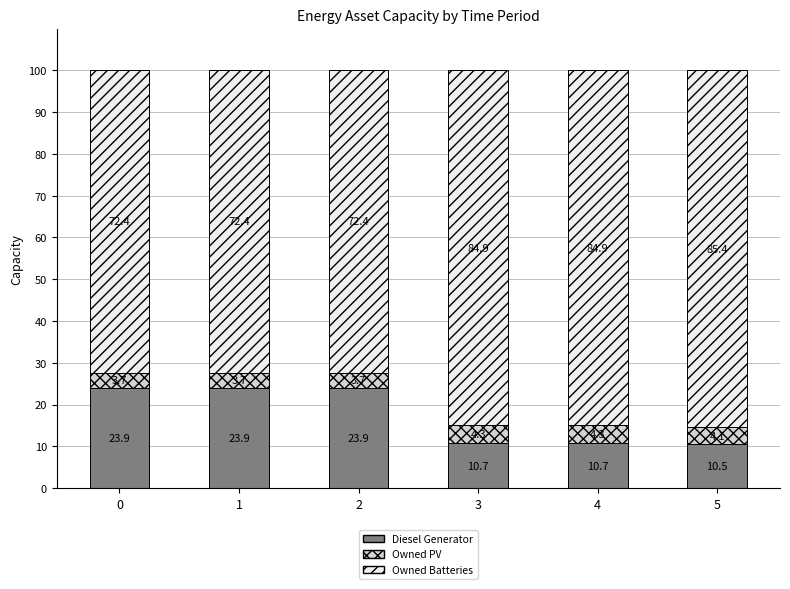

At which label does Diesel Generator reach its minimum?

5